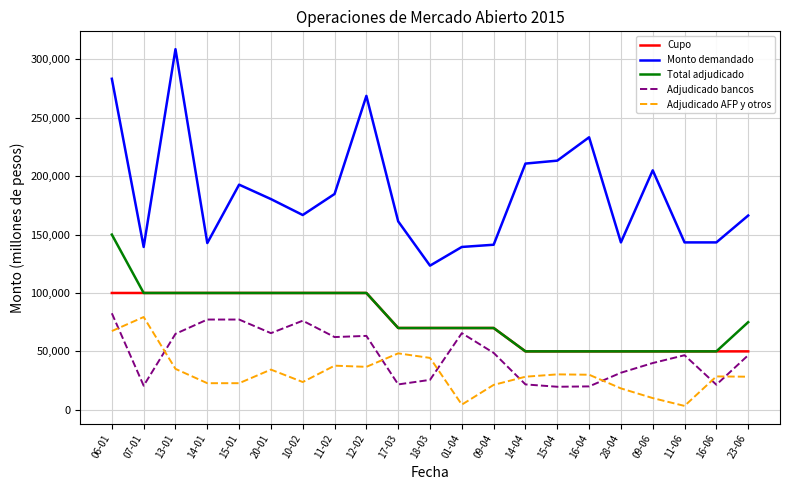

Which series has the widest spread of values?

Monto demandado